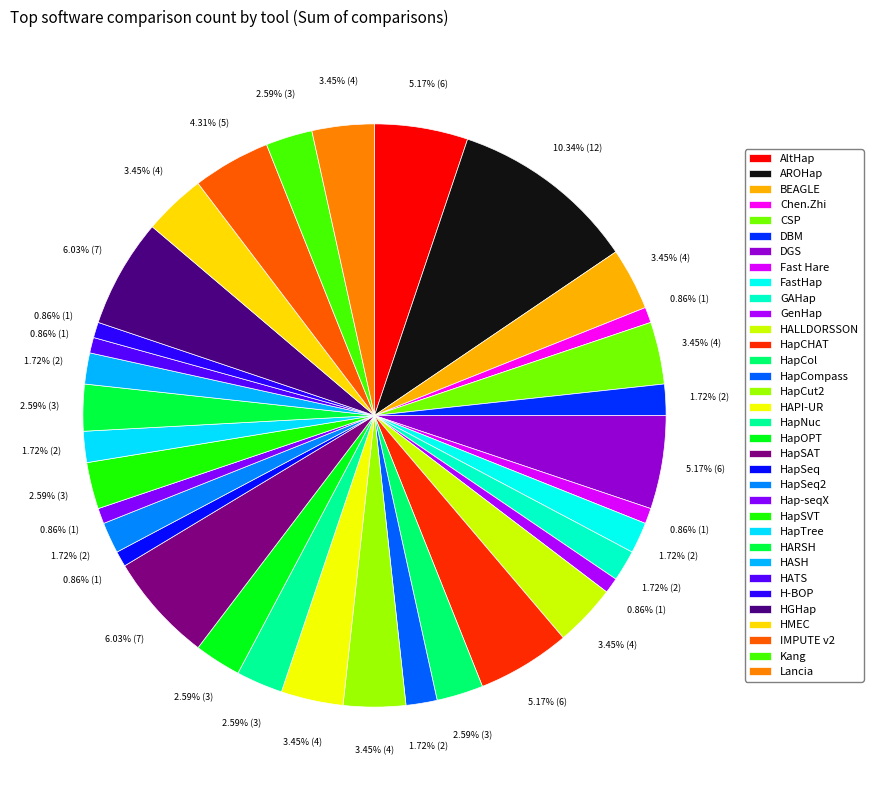

To the nearest percent, what portion does HAPI-UR represent?

3%